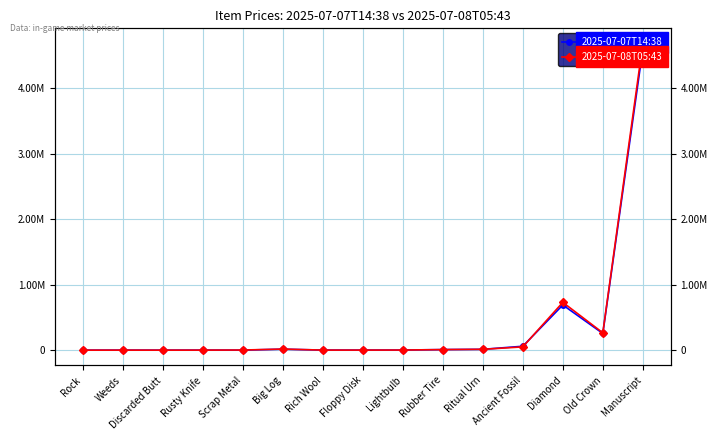

Rank the series by their maximum value, from lowest to highest.

2025-07-07T14:38, 2025-07-08T05:43